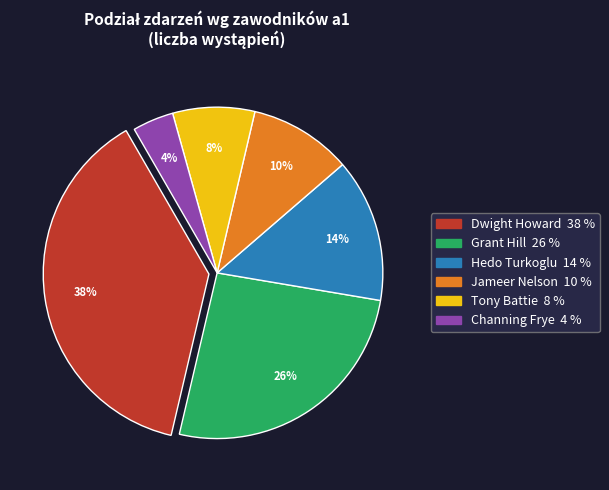

How many slices are in this pie chart?

6